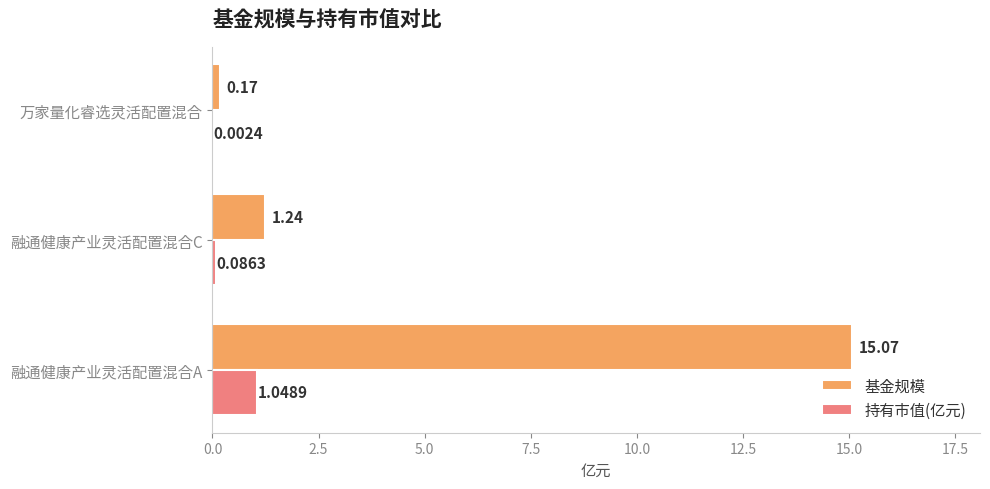

Is the value of 基金规模 at 万家量化睿选灵活配置混合 greater than the value of 持有市值(亿元) at 融通健康产业灵活配置混合A?

No